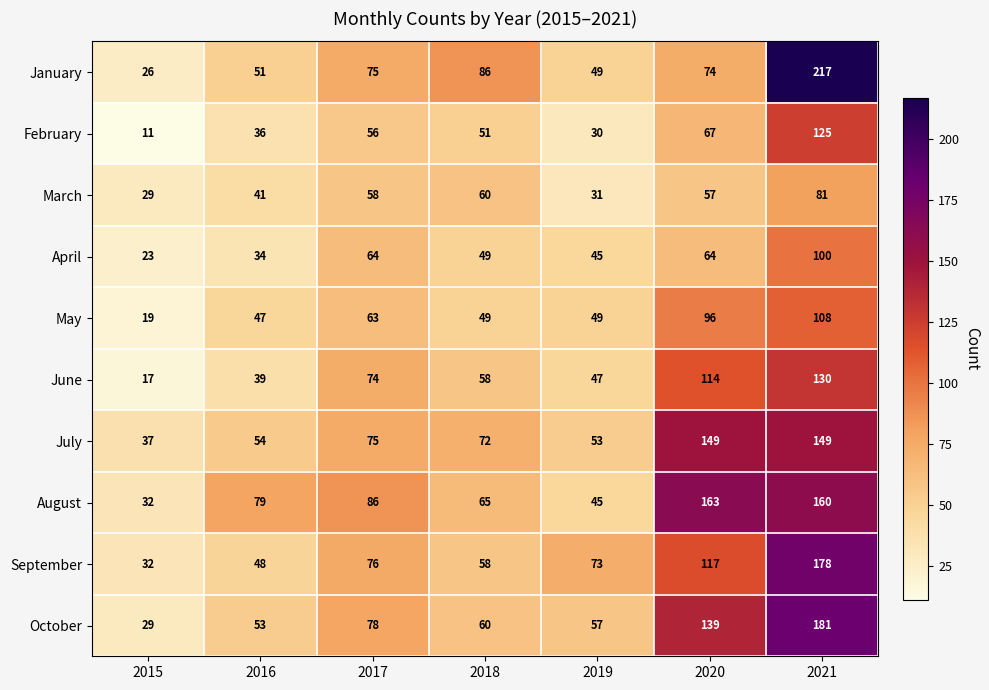

What is the total value across all series at 2021?

1429